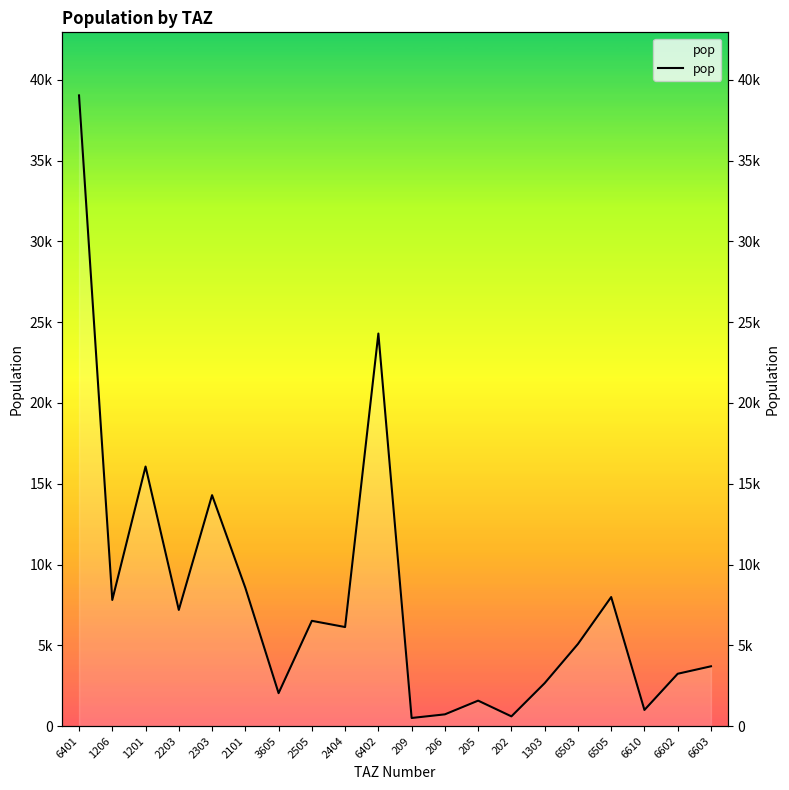

Which category has the lowest value across all series?

209